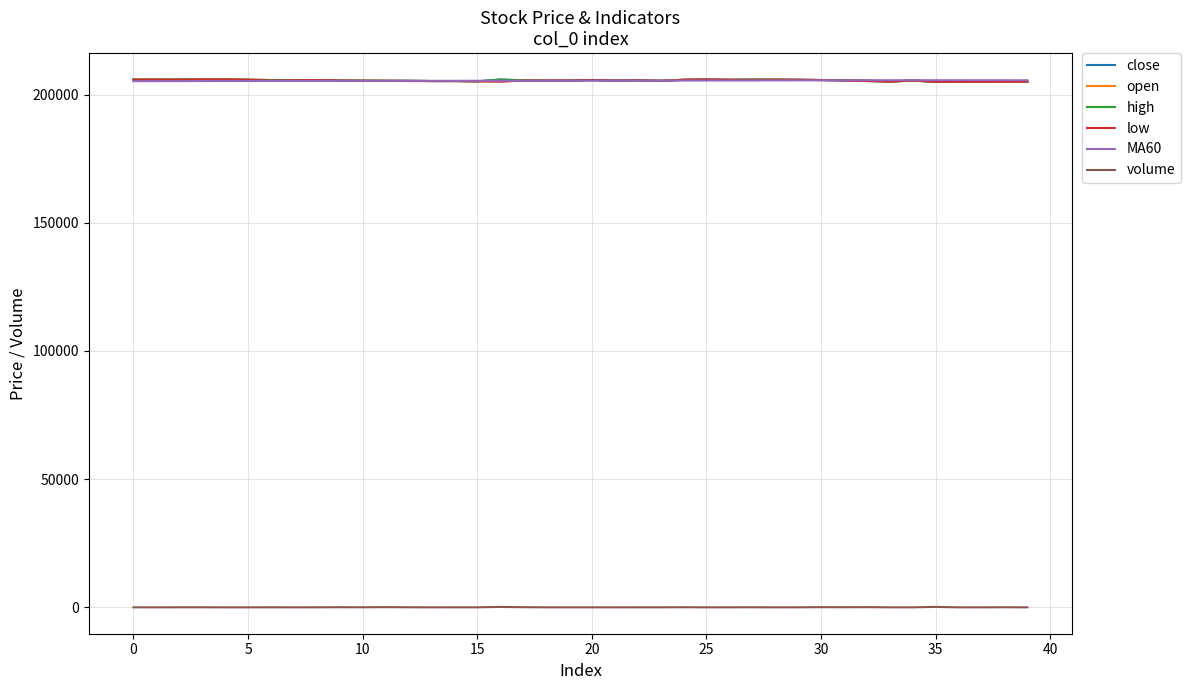

True or false: volume and high cross at least once.

False